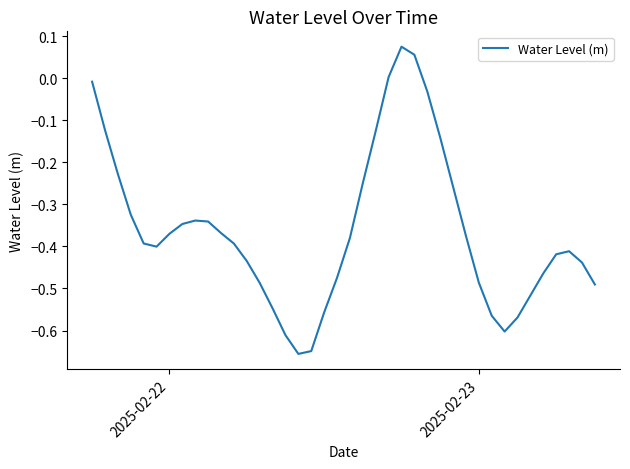

What is the difference between the maximum and minimum values?

0.7